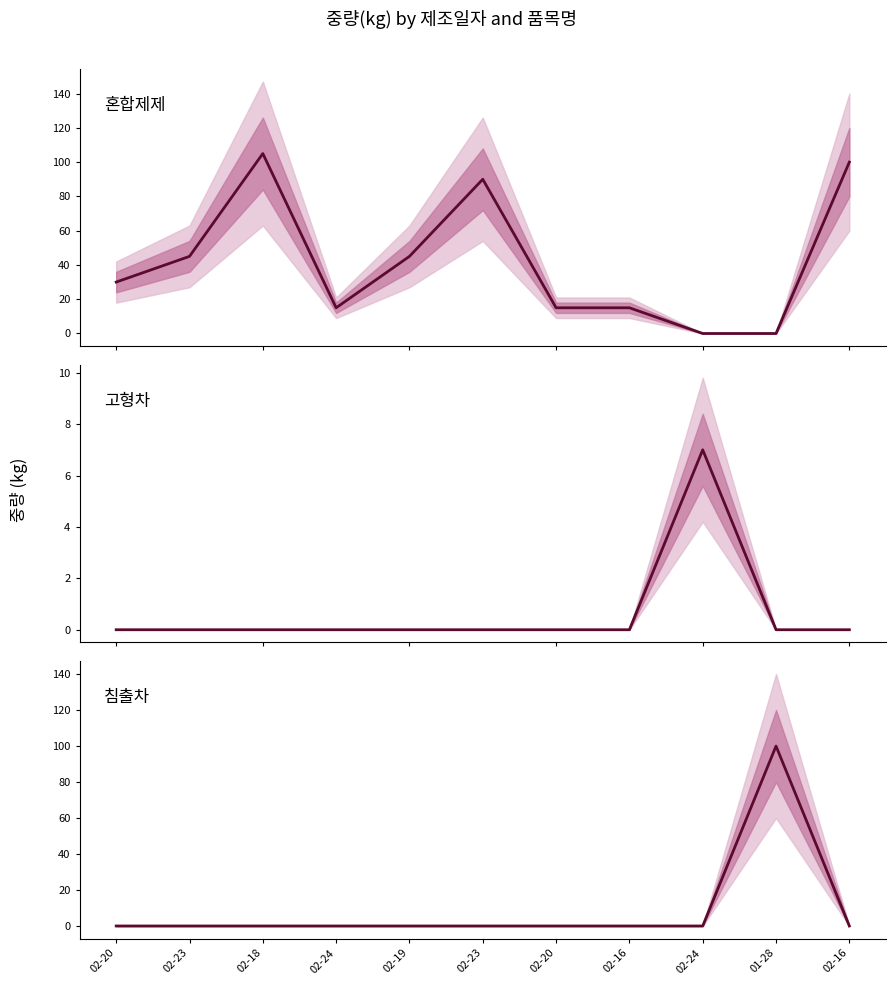

In 침출차, how many points are higher than both neighbors (excluding endpoints)?

1